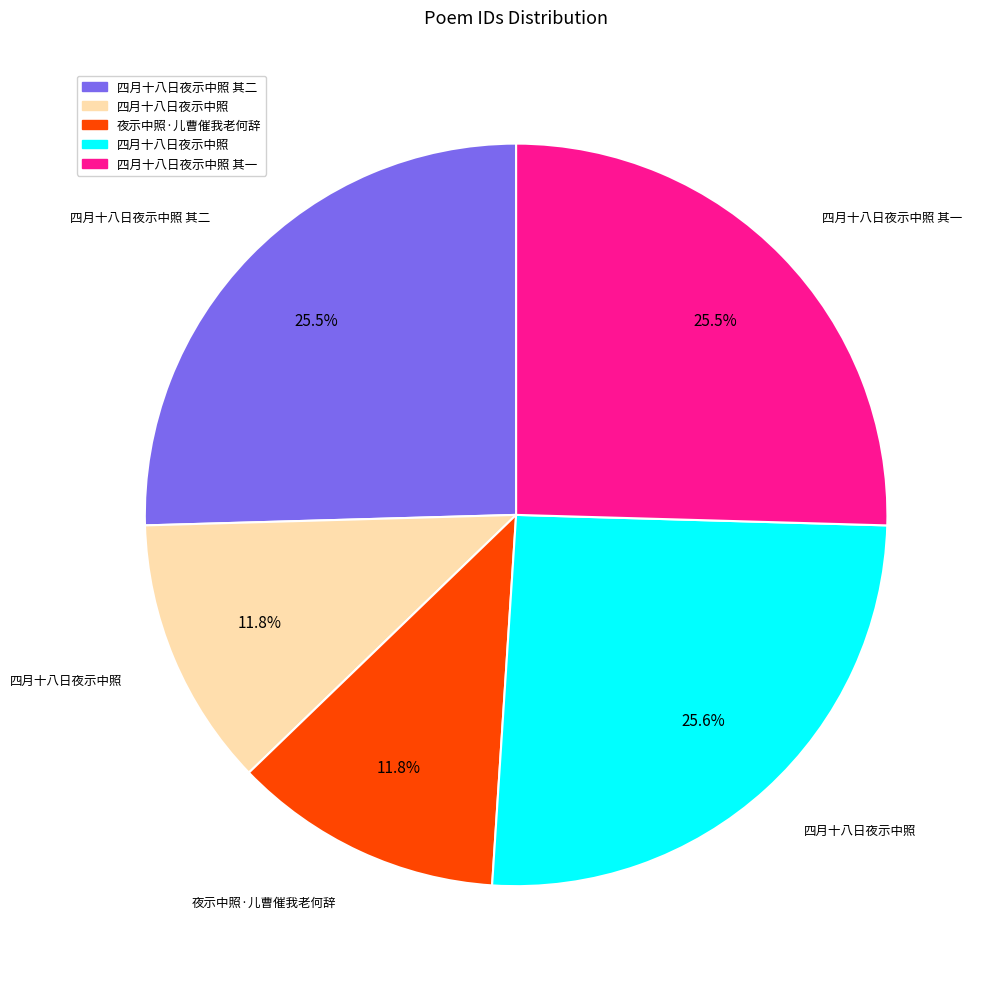

Is there any slice that represents more than half of the pie?

No